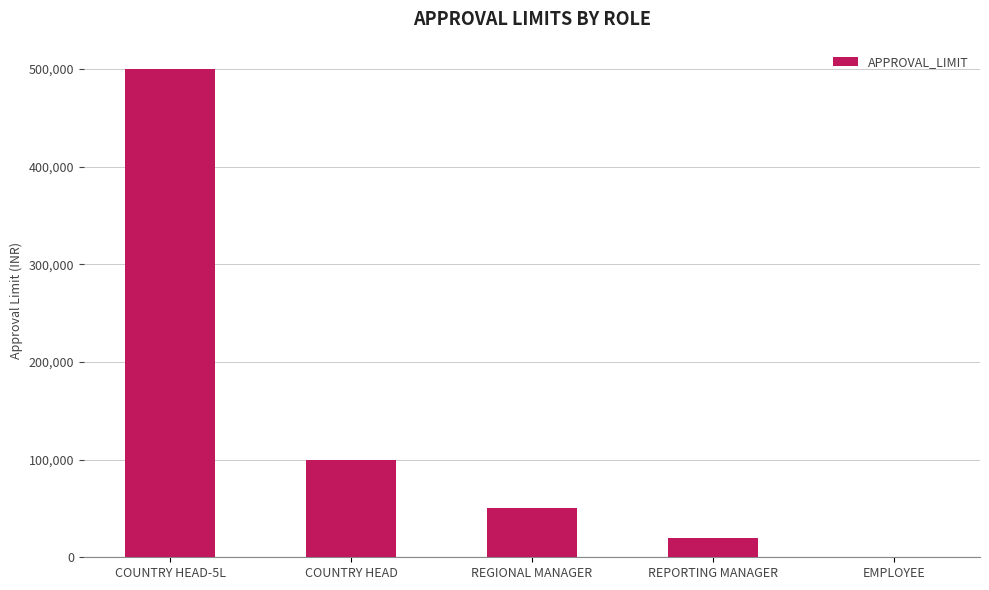

Are the bars grouped side by side (vs. stacked)?

No